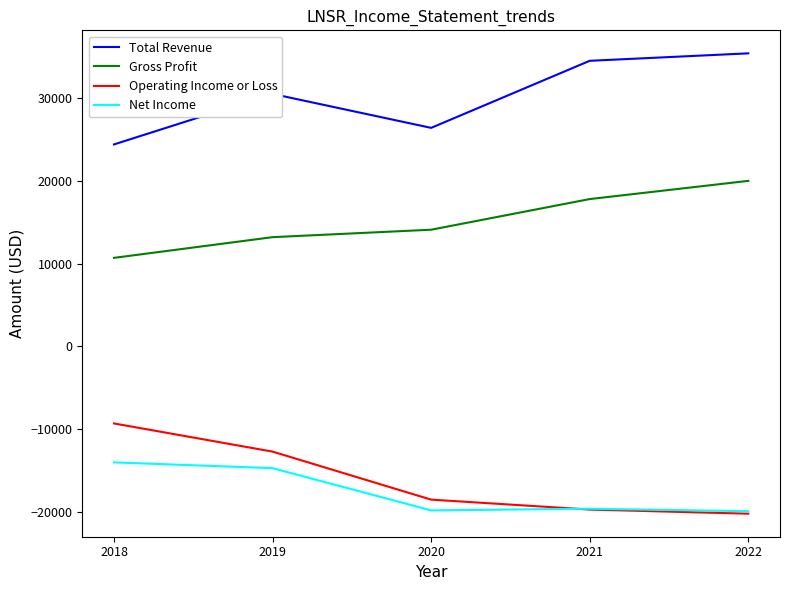

Which category has the highest value across all series?

2022